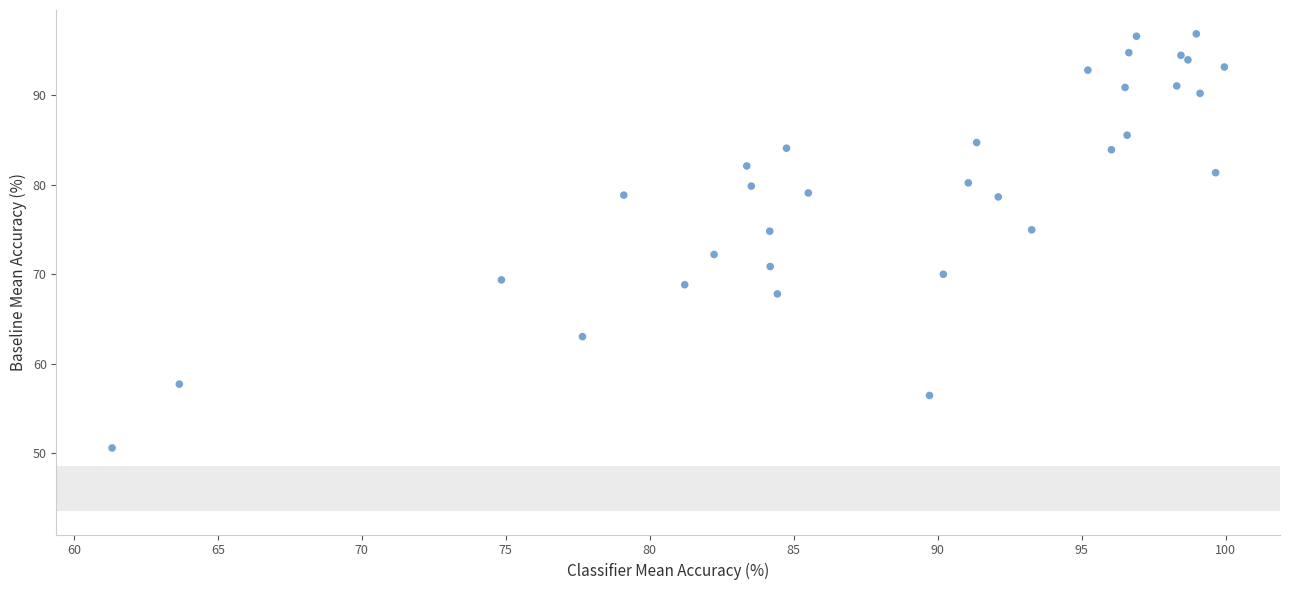

What Y value in the scatter plot is closest to 73?

72.2